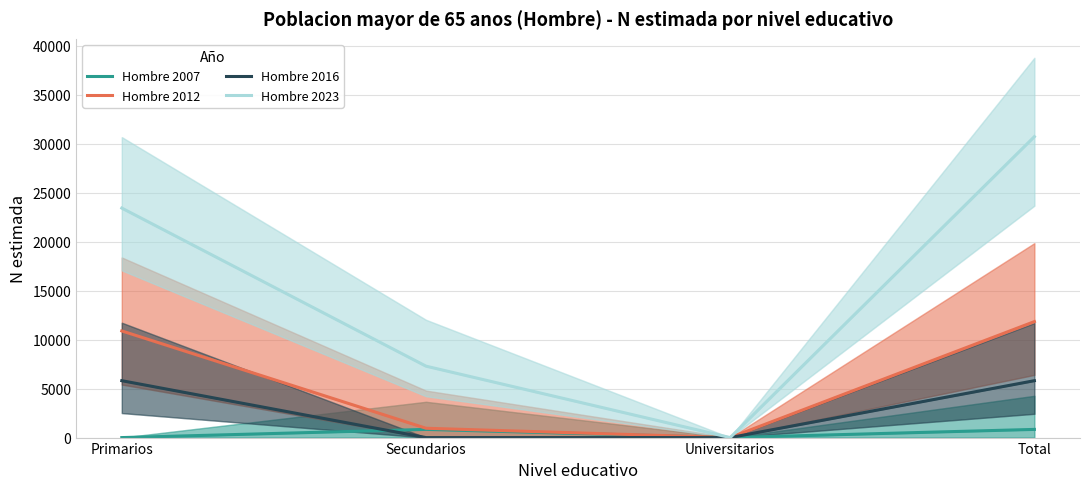

Reading left to right, list all the values displayed in this chart.

Hombre 2007: Primarios=0	Secundarios=836	Universitarios=0	Total=836
Hombre 2012: Primarios=10893	Secundarios=953	Universitarios=0	Total=11846
Hombre 2016: Primarios=5811	Secundarios=0	Universitarios=0	Total=5811
Hombre 2023: Primarios=23440	Secundarios=7296	Universitarios=0	Total=30736